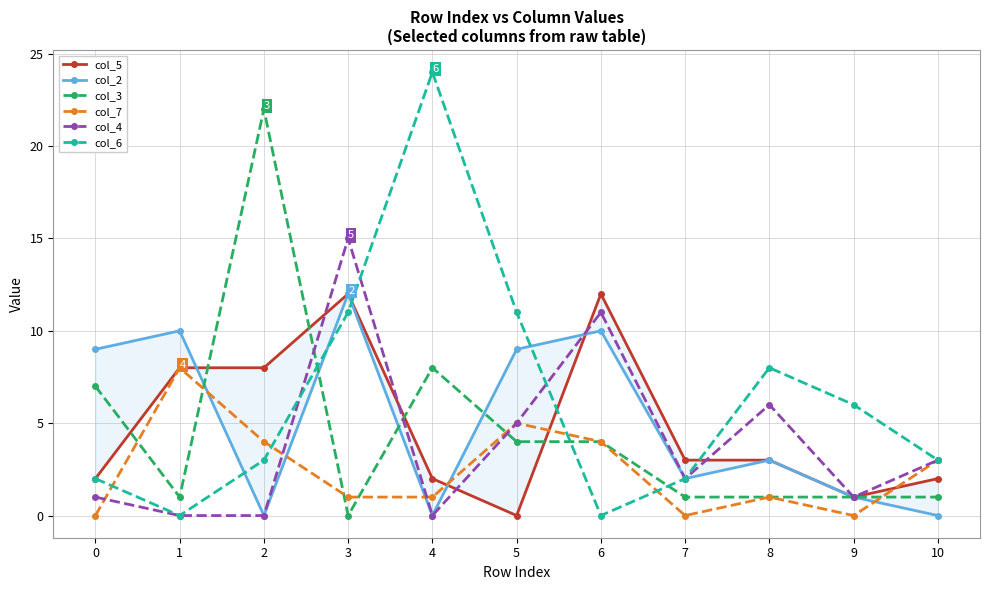

Is it true that col_4 equals 1 at 0?

True